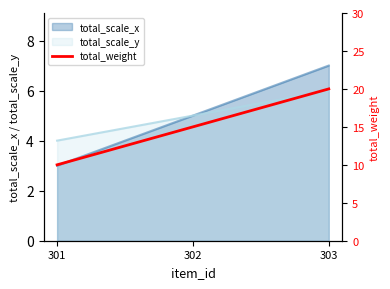

Rank the categories by value from highest to lowest.

303, 302, 301